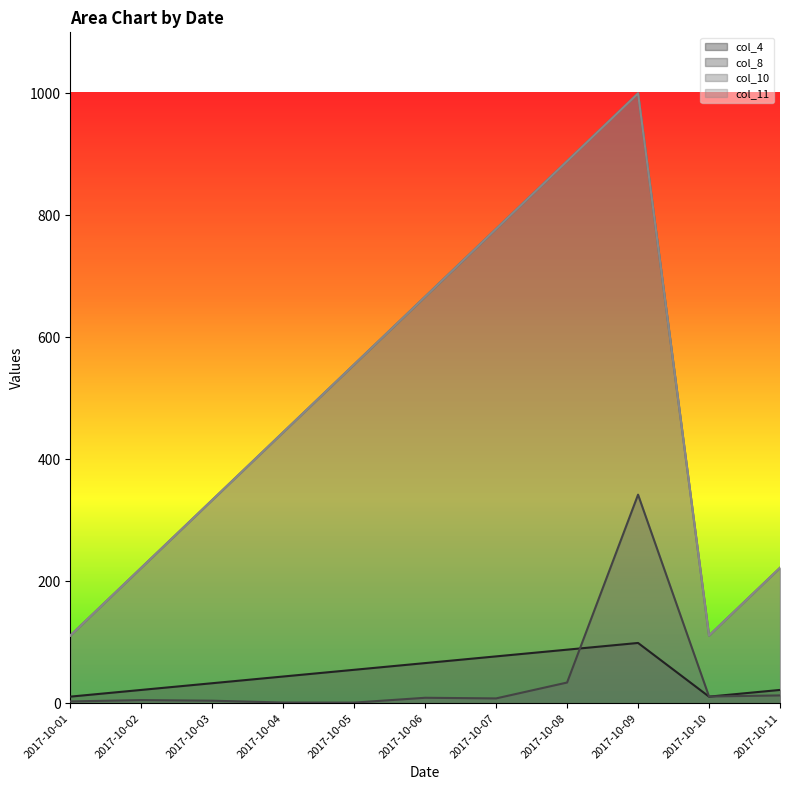

Is the value of col_11 at 2017-10-10 greater than the value of col_4 at 2017-10-04?

Yes